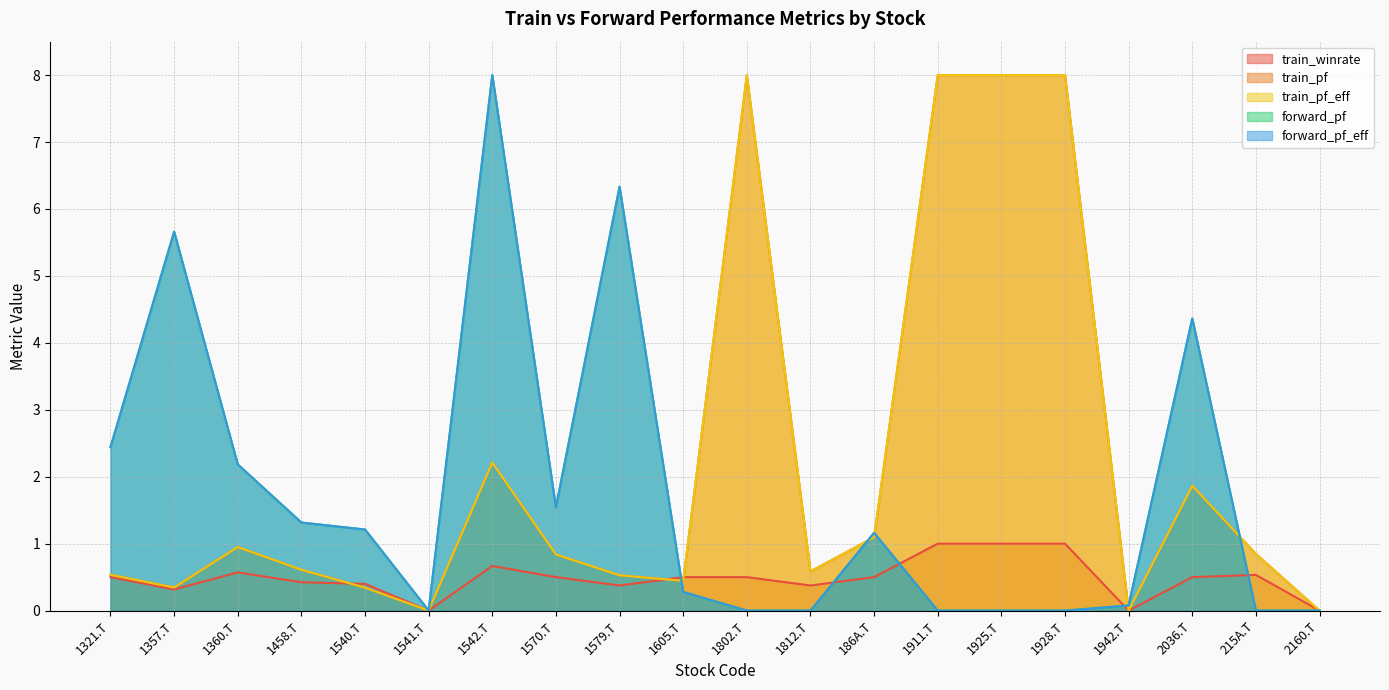

What is the difference between the highest and lowest values at 1605.T?

0.1